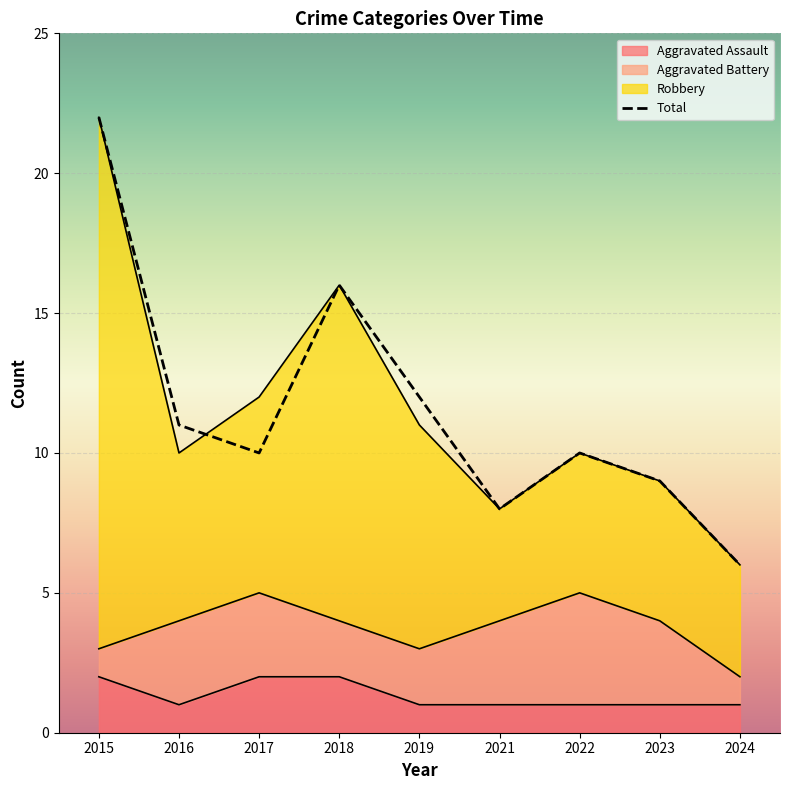

What is the approximate value at 2017, to the nearest 5?

10